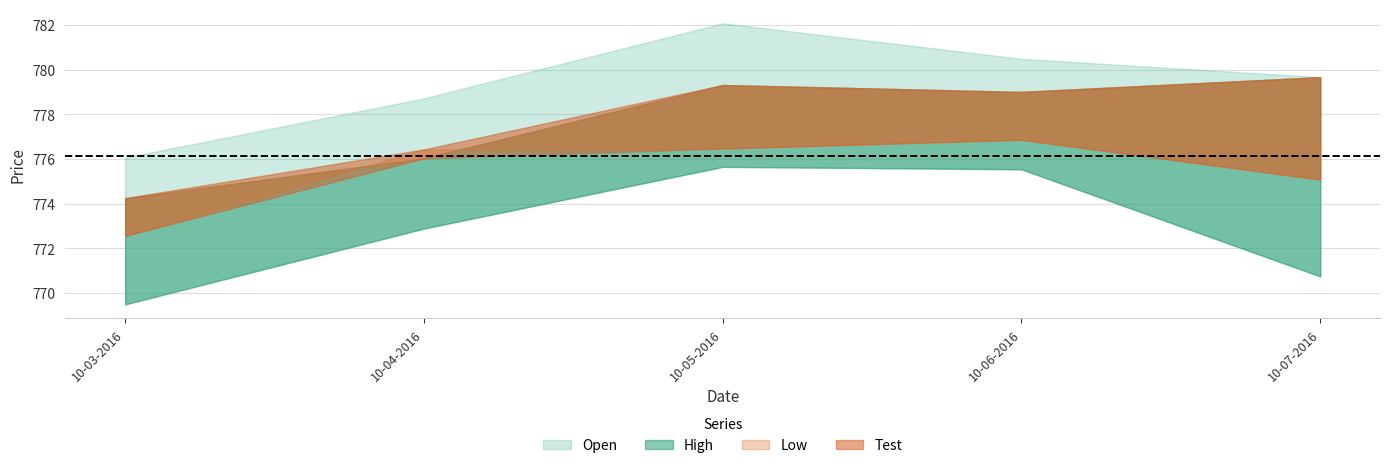

How many data points in Test are above 776?

3